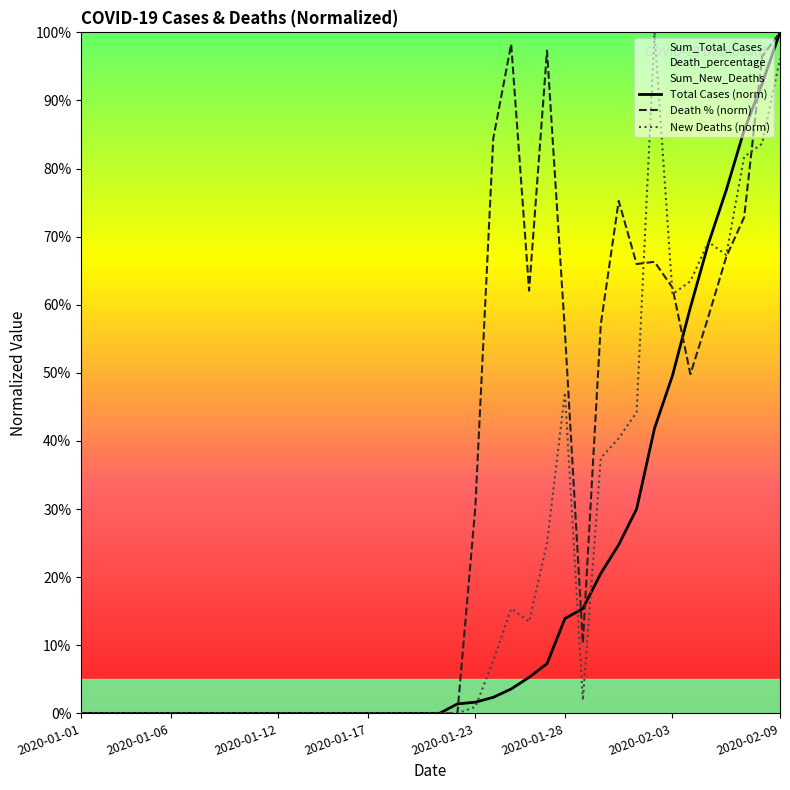

The New Deaths (norm) series shows 1.9 at 28. True or false?

True